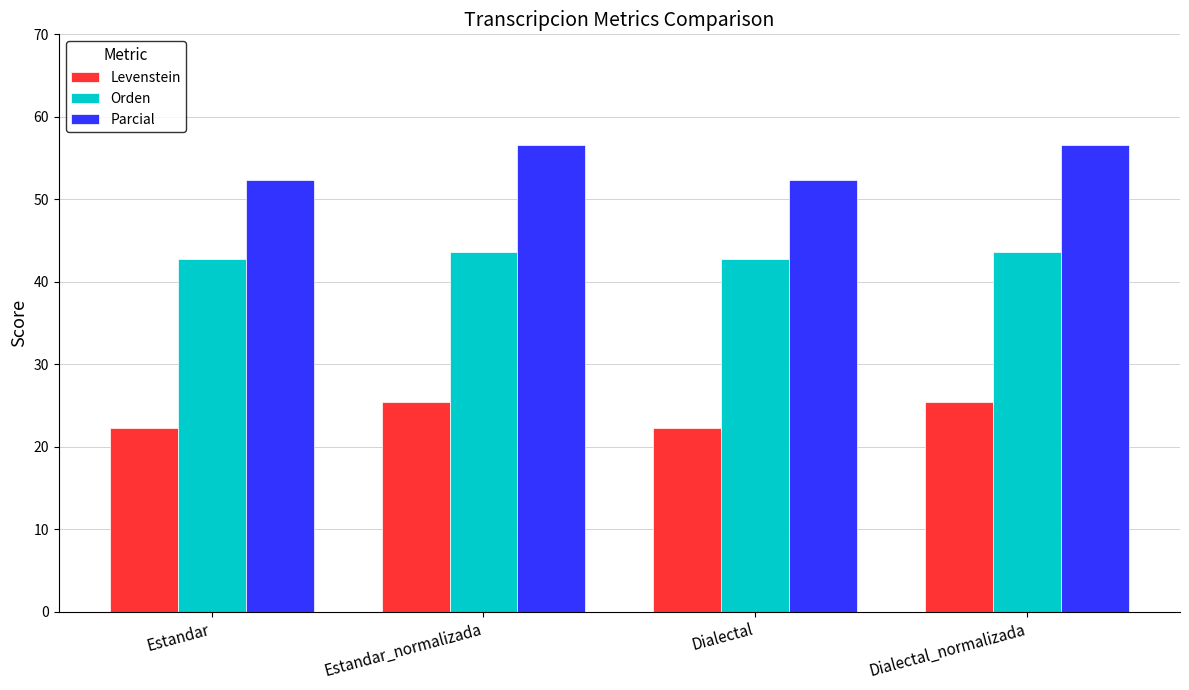

Which series has the largest total across all categories?

Parcial